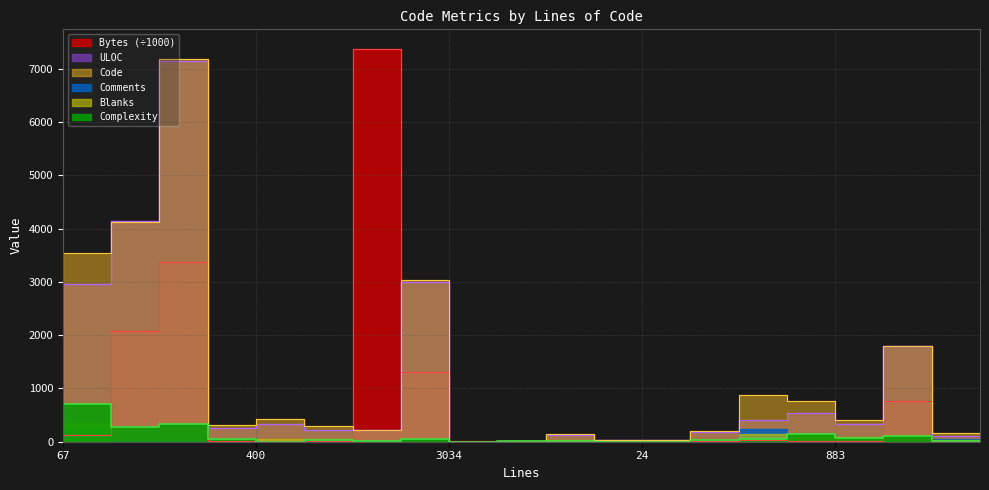

Which series has the largest range (max minus min)?

Bytes